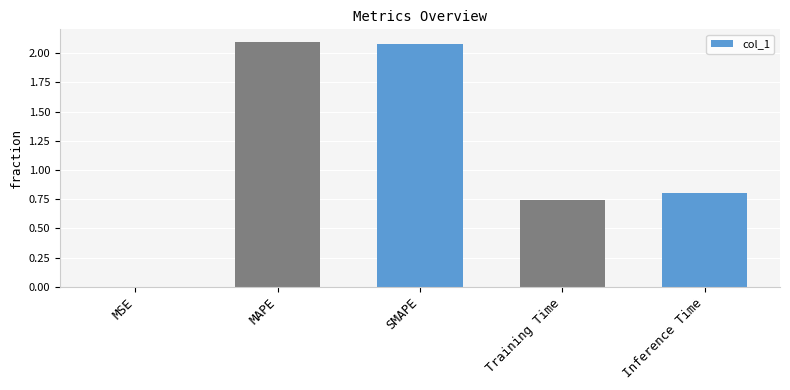

Where is the data nearest to the value 1?

Inference Time